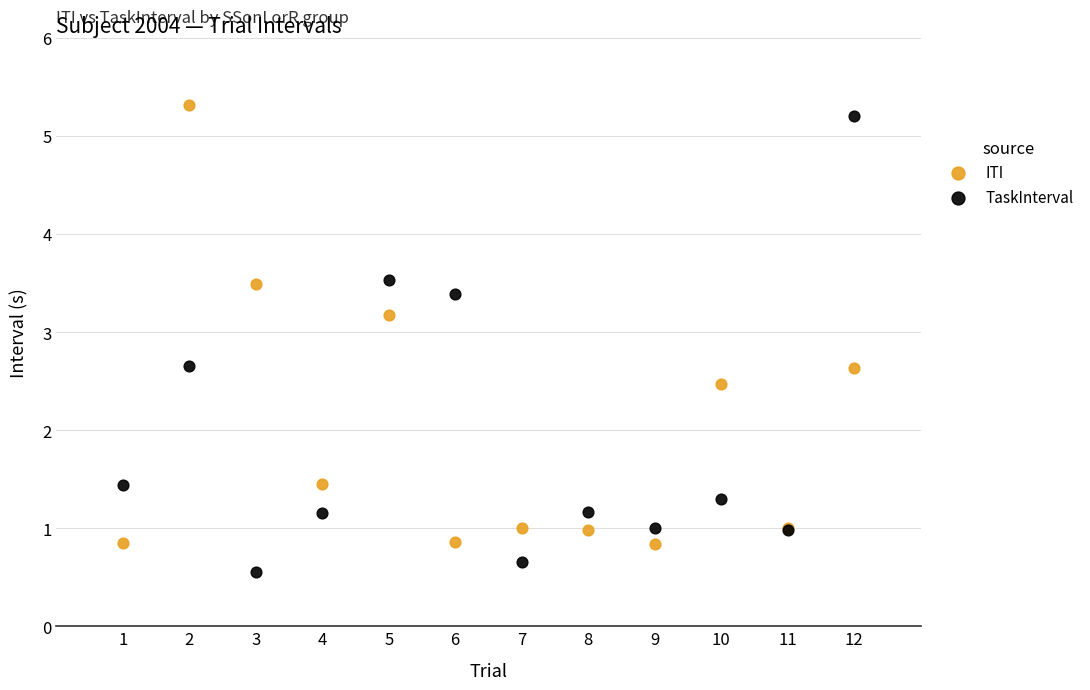

Which series contains the lowest Y value?

TaskInterval